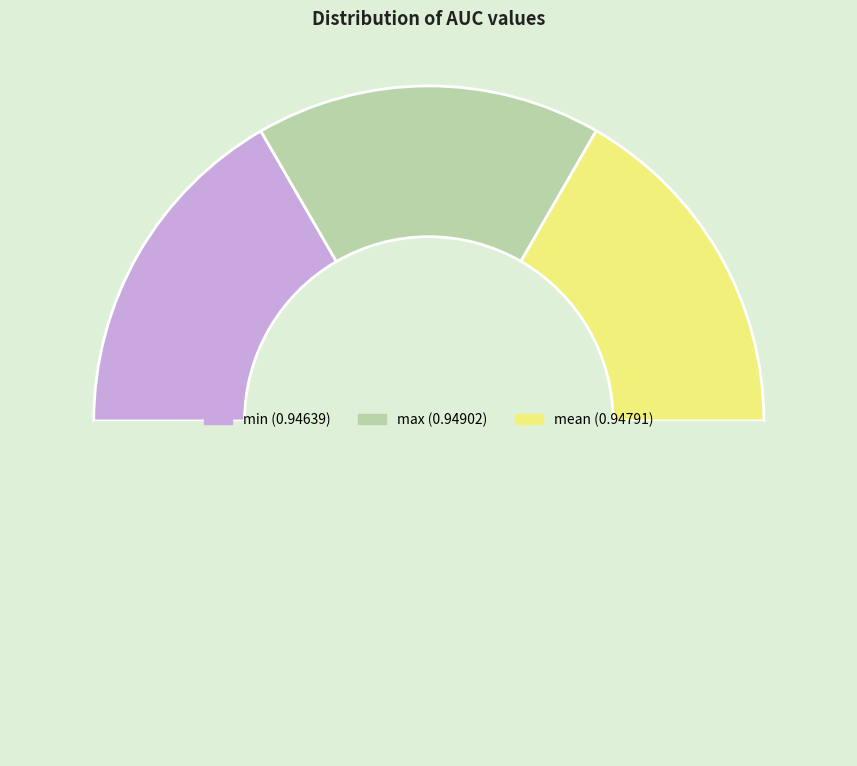

Count the number of slices in the pie.

4